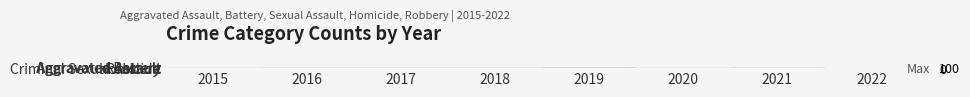

At how many categories does at least one series exceed 22?

8